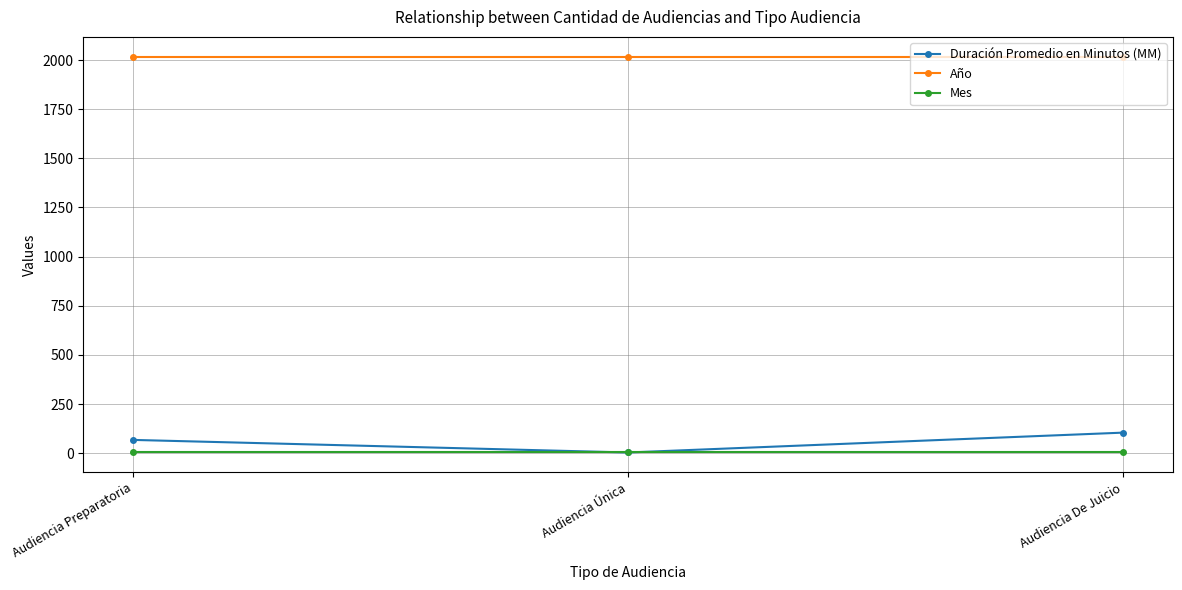

Does the chart display data point markers on the line(s)?

Yes